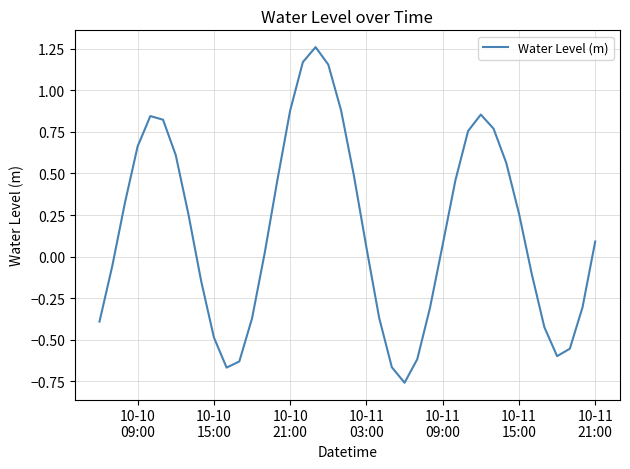

What is the difference between the maximum and minimum values?

2.0